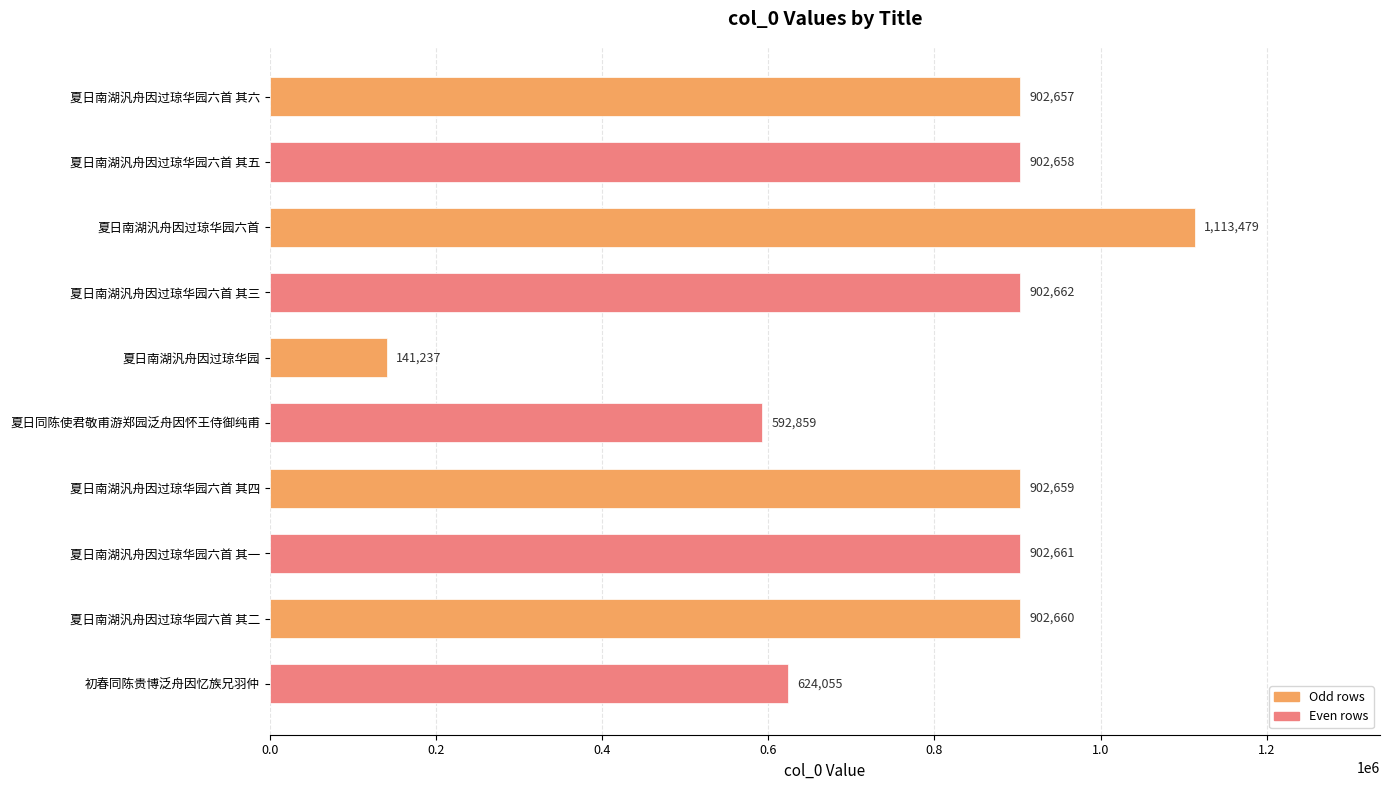

Which category has the lowest value across all series?

夏日南湖汎舟因过琼华园